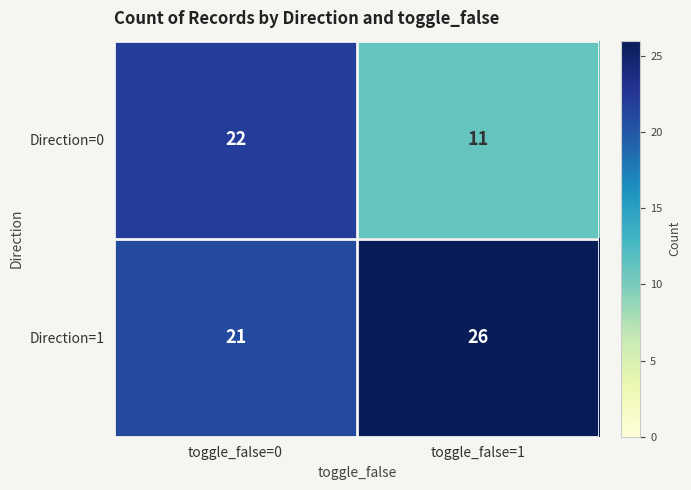

The Direction=1 series shows 21 at toggle_false=0. True or false?

True